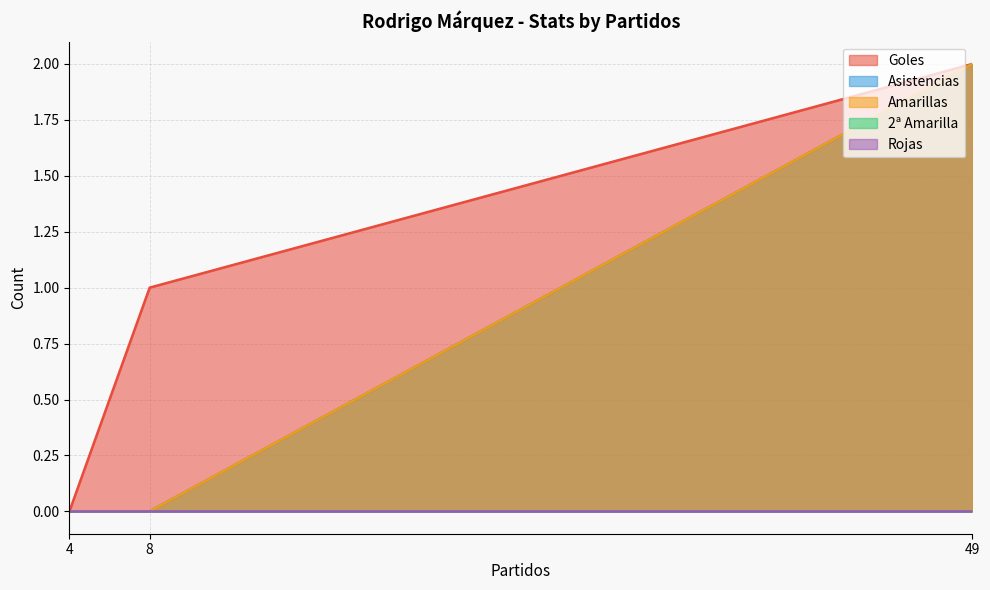

Reading right to left, extract all data points from this chart.

Goles: 4=0	8=1	49=2
Asistencias: 4=0	8=0	49=2
Amarillas: 4=0	8=0	49=2
2ª Amarilla: 4=0	8=0	49=0
Rojas: 4=0	8=0	49=0